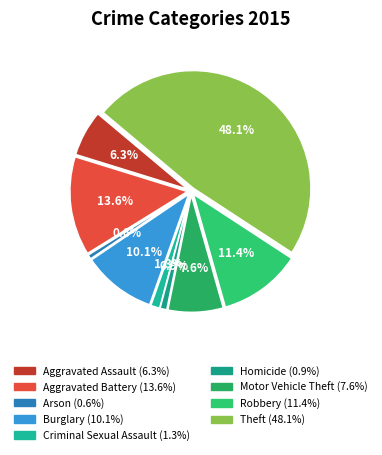

How much of the chart is everything except Robbery?

88.6%